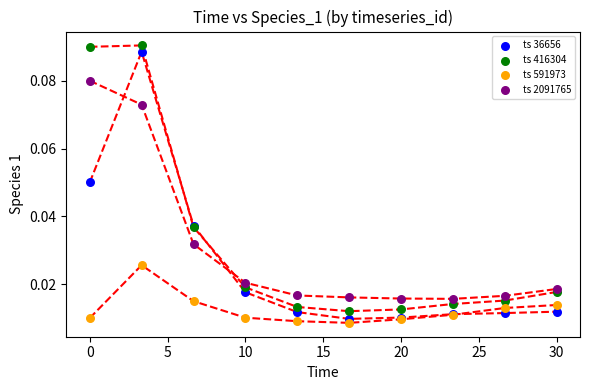

What is the X range (max minus min) for the scatter plot?

30.0